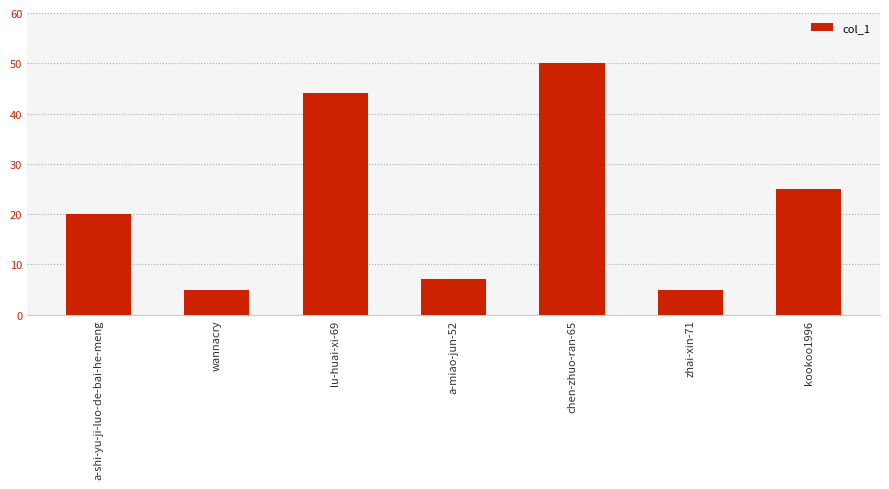

Count the number of categories in the chart.

7